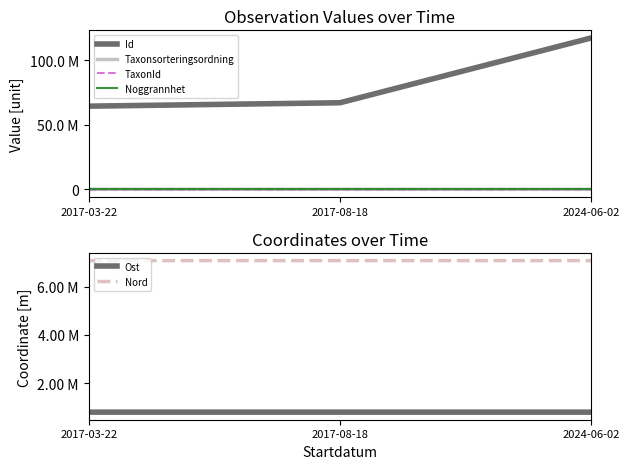

At which label is TaxonId closest to 50608?

2017-08-18